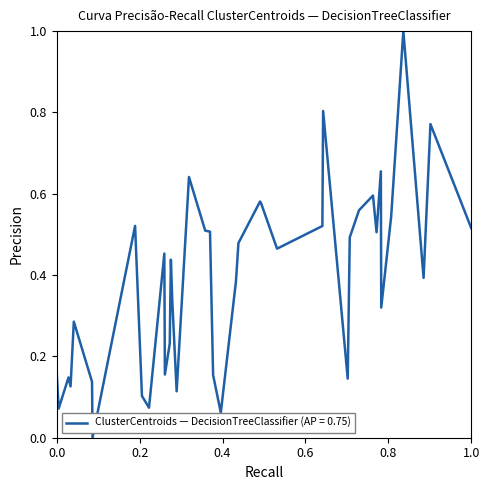

What is the difference between the maximum and minimum values?

1.0